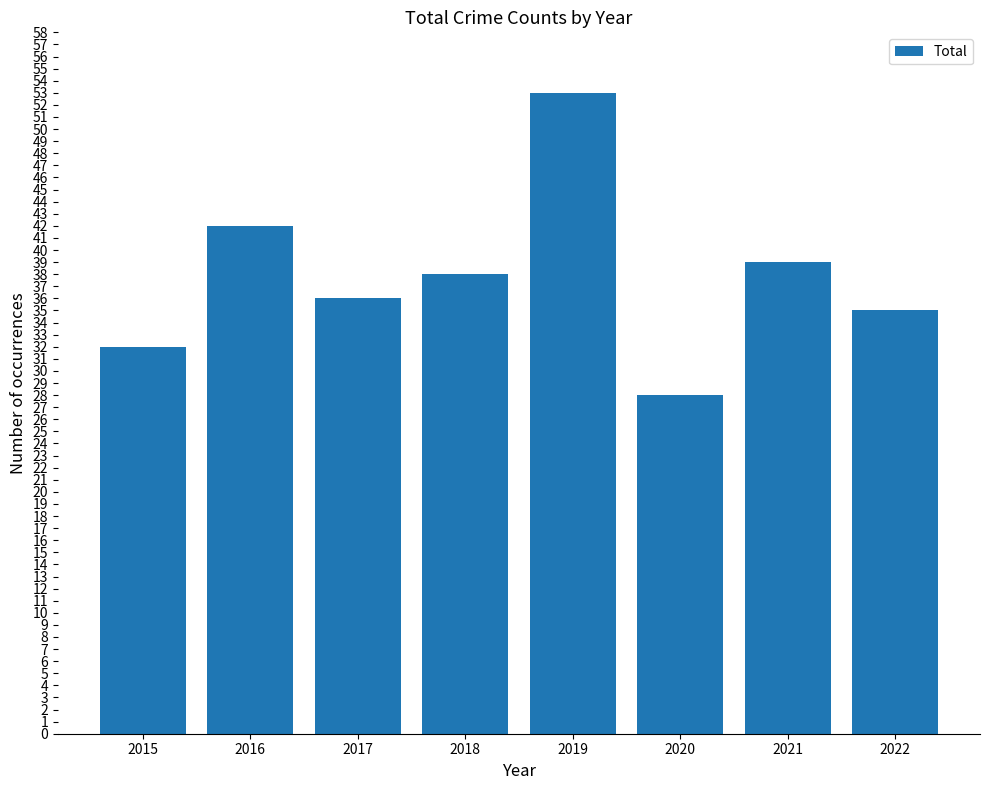

What is the approximate value at 2020, to the nearest 5?

30